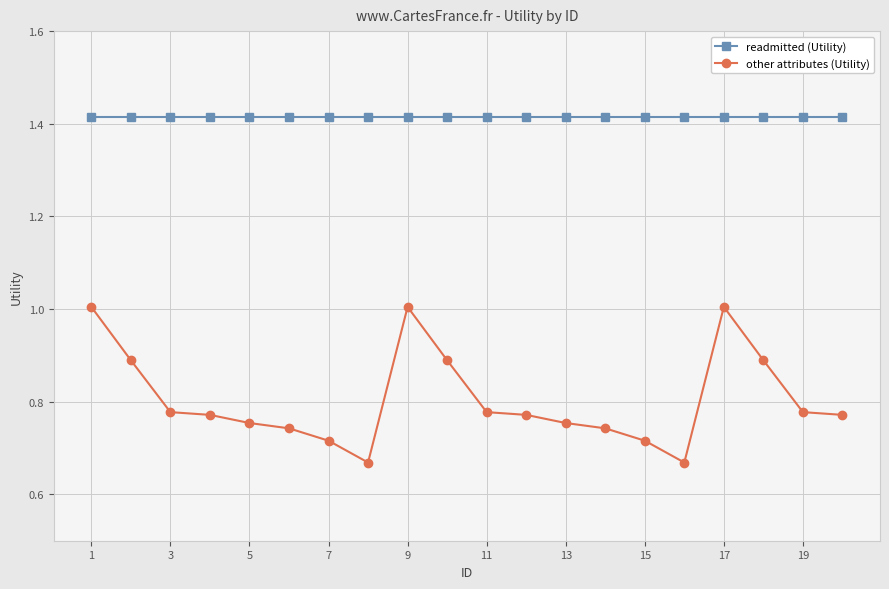

Rank the series by their maximum value, from highest to lowest.

readmitted (Utility), other attributes (Utility)